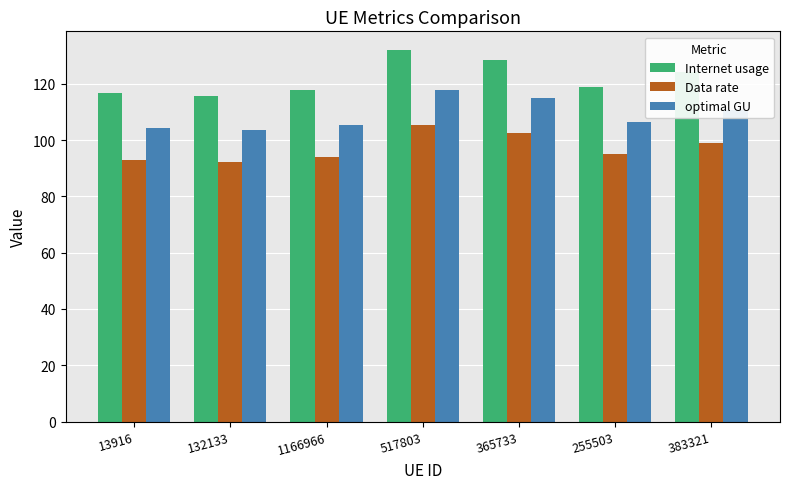

What is the label of the 2nd bar from the left?

132133